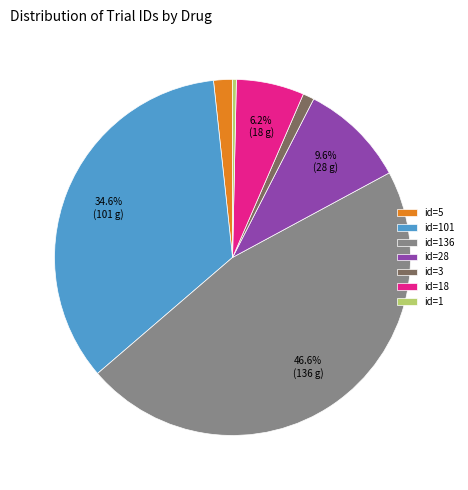

What is the largest slice in the pie chart?

id=136